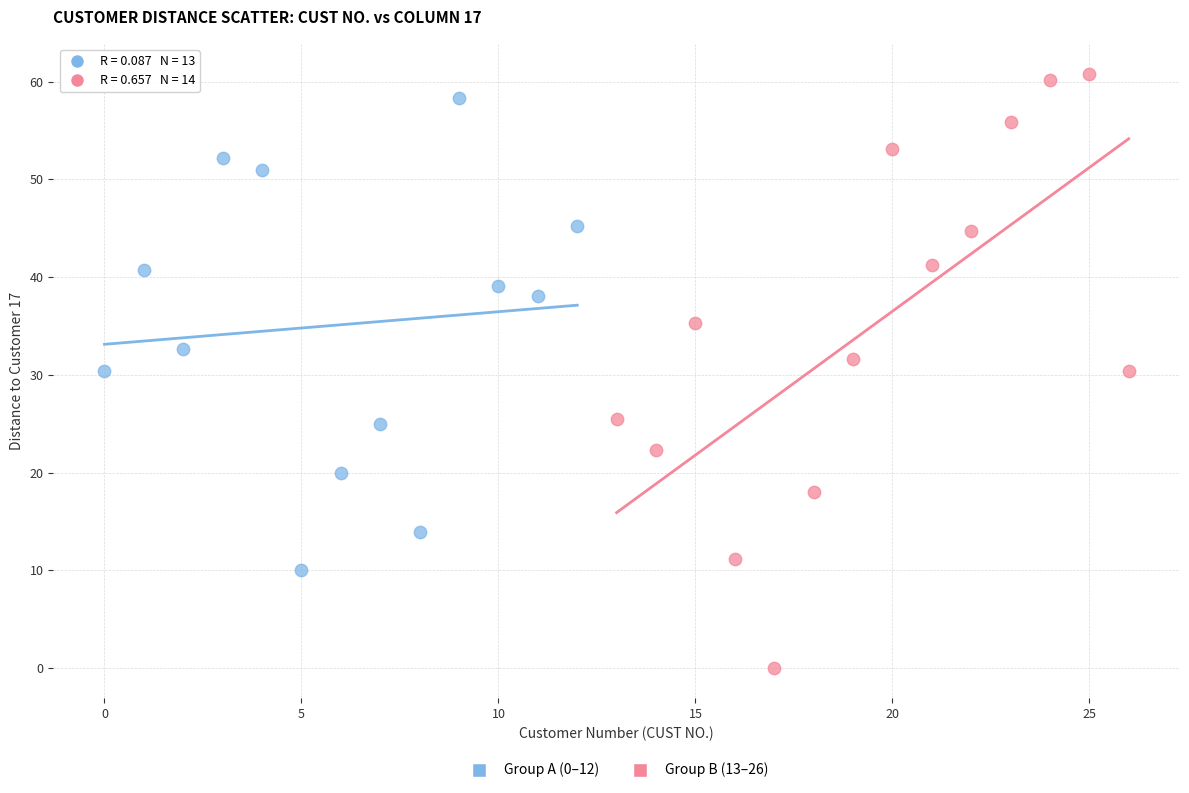

Which series has the largest Y range (max minus min)?

Group B (13–26)